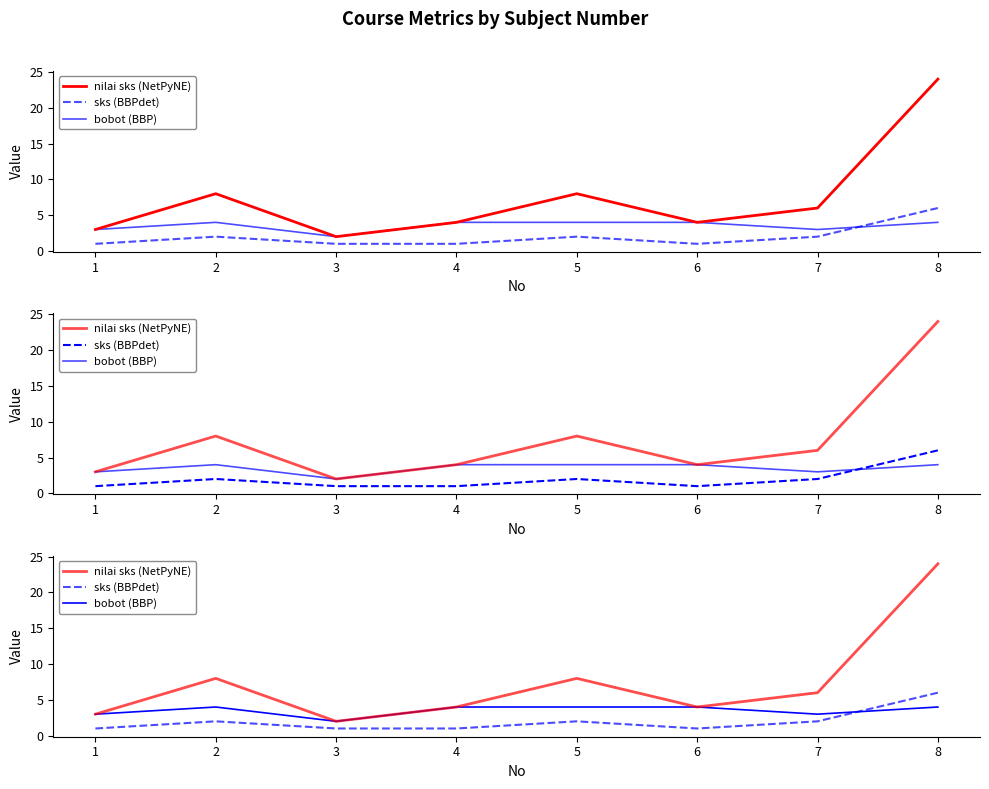

Rank the series by their maximum value, from lowest to highest.

bobot (BBP), sks (BBPdet), nilai sks (NetPyNE)